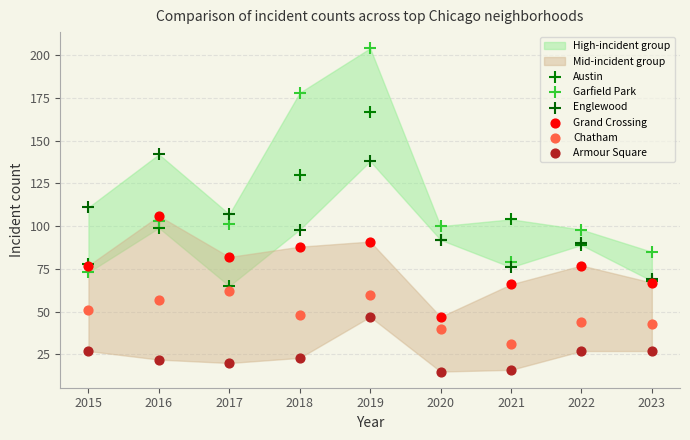

In the Austin series, what Y value is closest to 116?

104